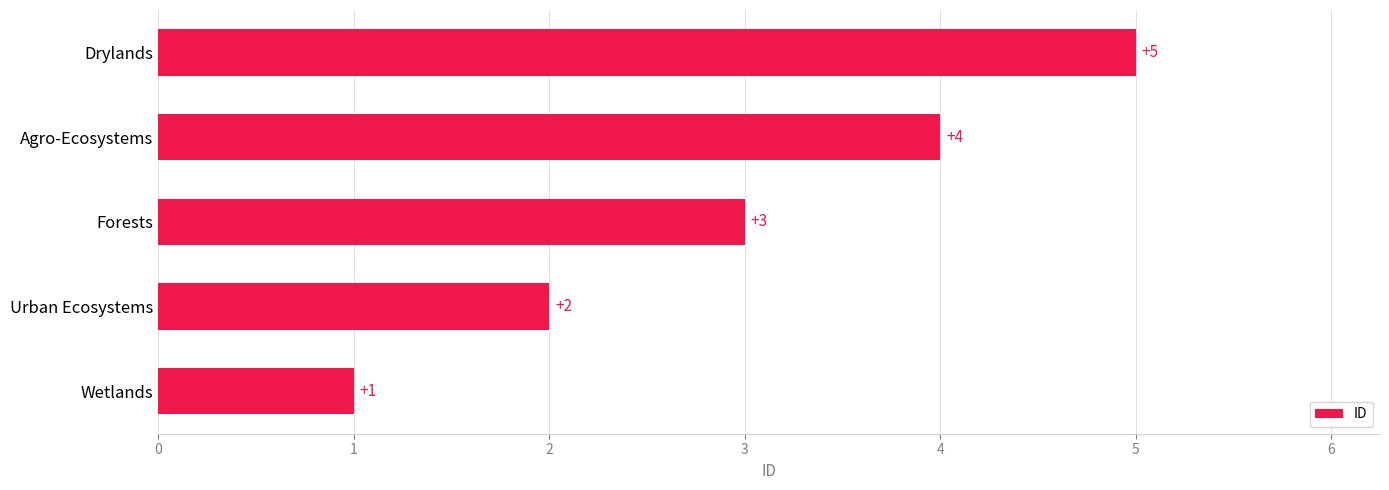

What is the average value?

3